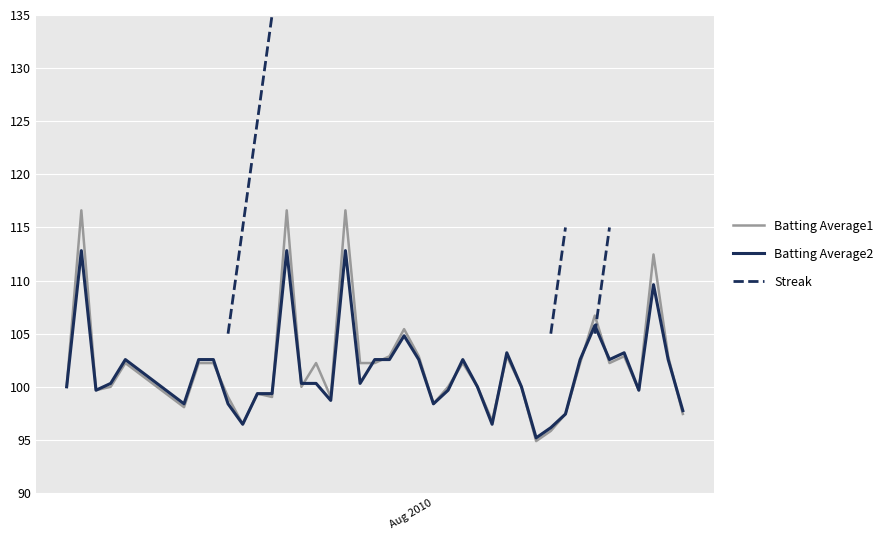

What is the maximum value for Batting Average1?

116.6